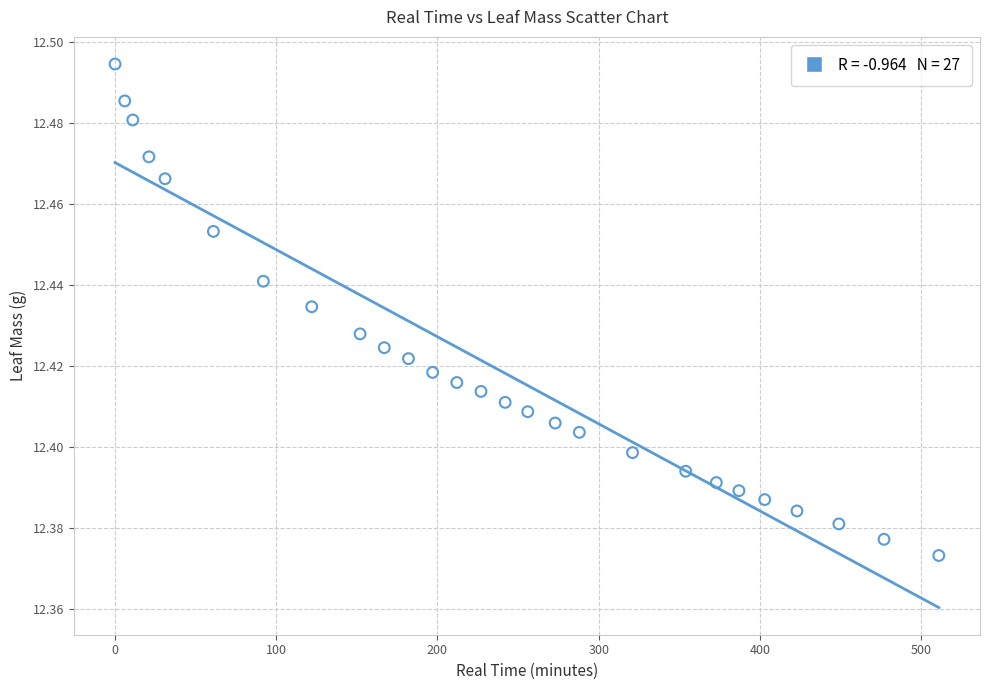

What is the range of X values (max minus min)?

511.0